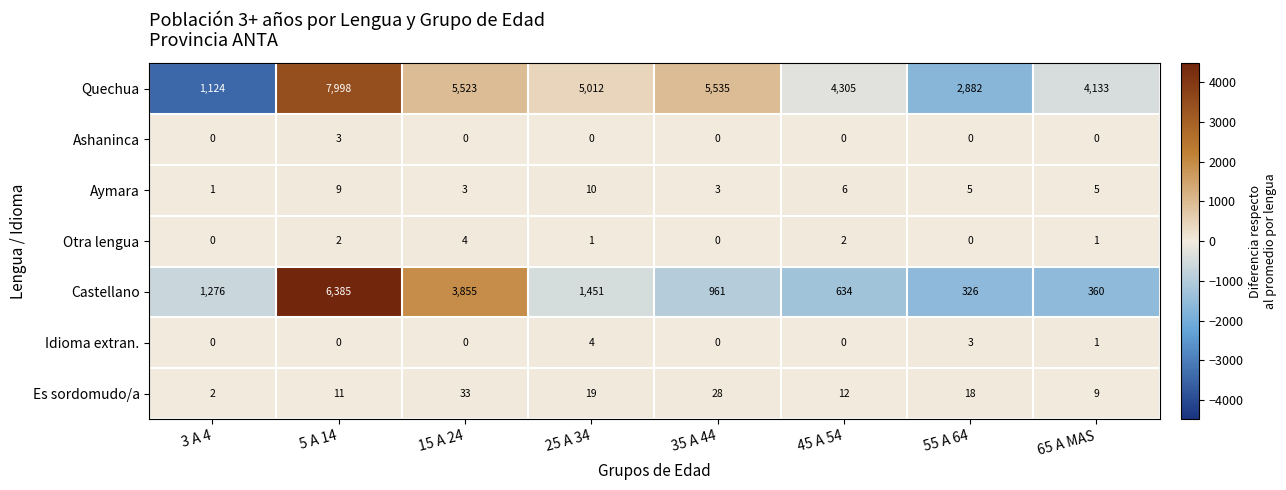

What is the total value across all series at 5 A 14?

14408